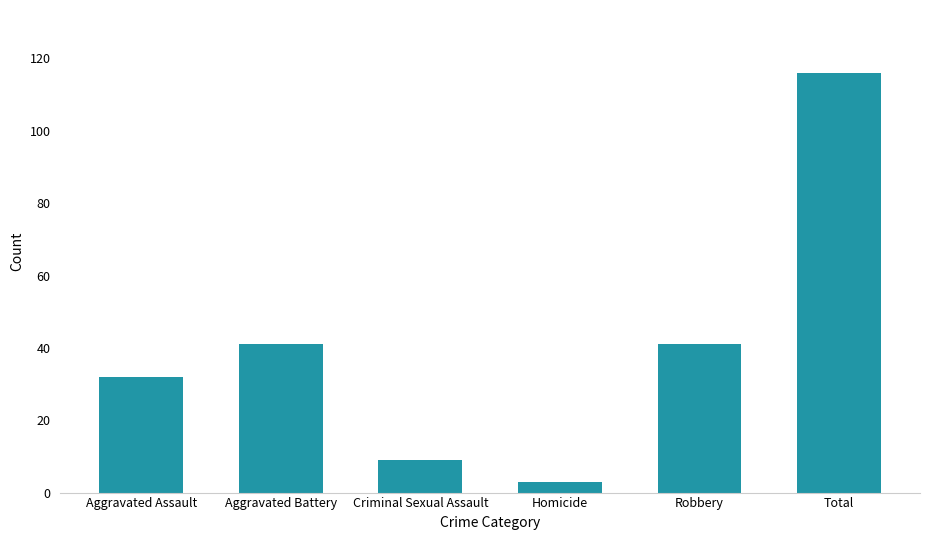

The value at Total is 116. True or false?

True